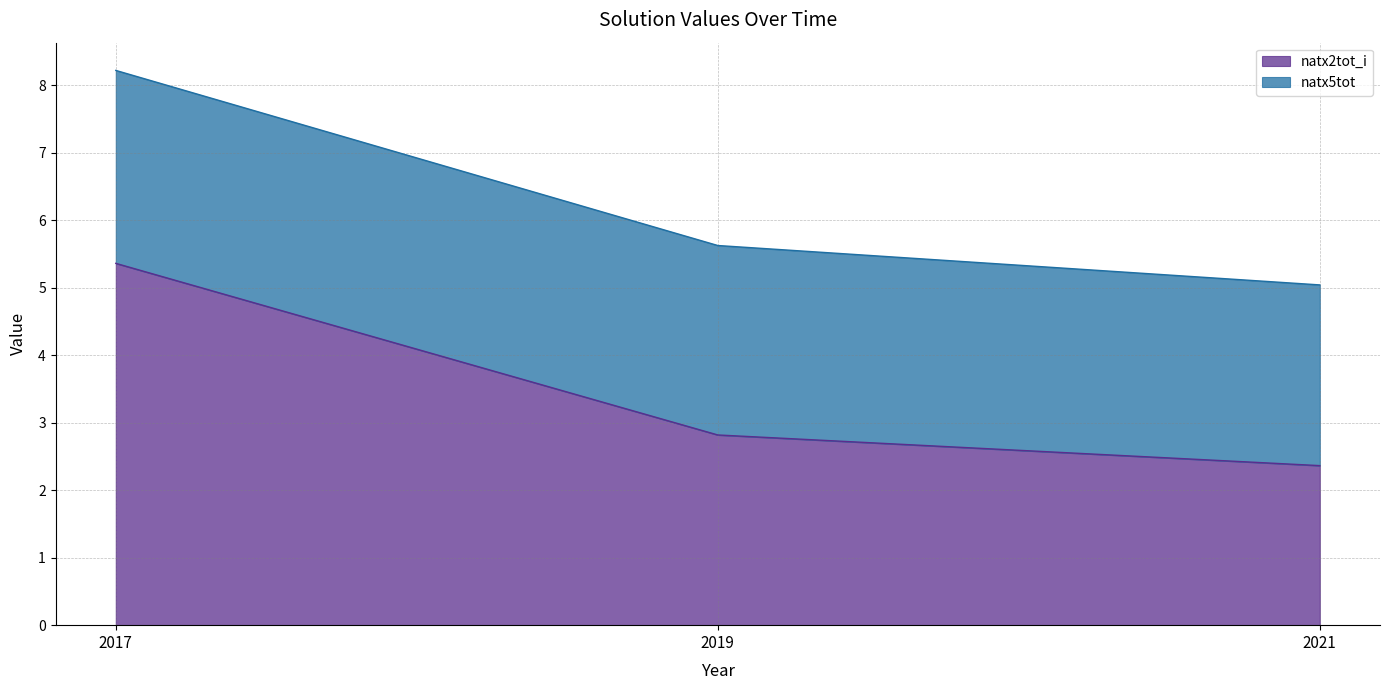

What is the average value?

3.5